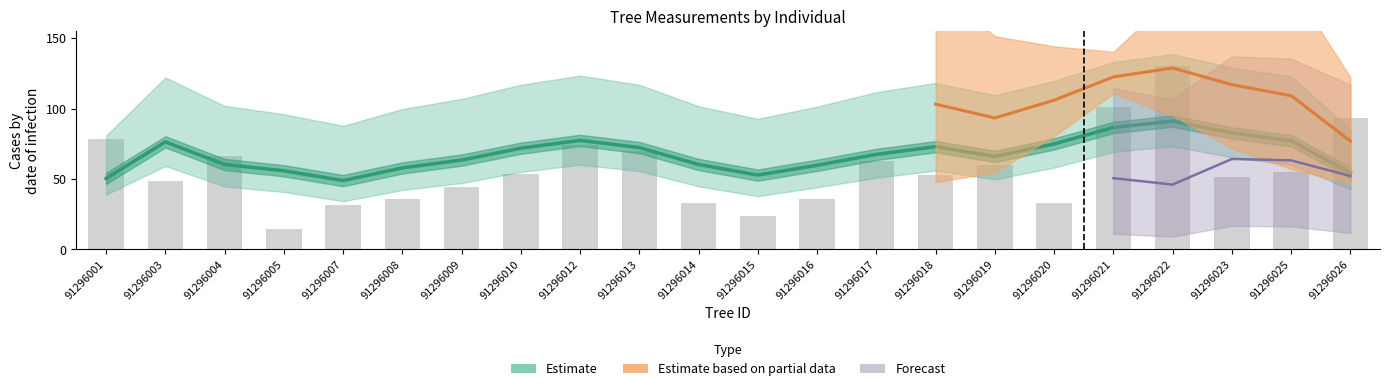

Reading left to right, extract all data points from this chart.

91296001=50.4	91296003=76.3	91296004=60.3	91296005=55.8	91296007=48.9	91296008=57.9	91296009=63.4	91296010=71.9	91296012=77.4	91296013=72.3	91296014=60.3	91296015=52.8	91296016=59.7	91296017=67.5	91296018=72.9	91296019=66.0	91296020=74.9	91296021=86.6	91296022=91.1	91296023=82.7	91296025=77.2	91296026=54.4